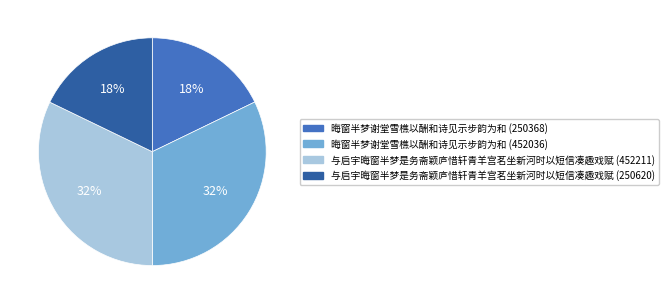

To the nearest percent, what is the difference between the largest and smallest slice percentages?

14%